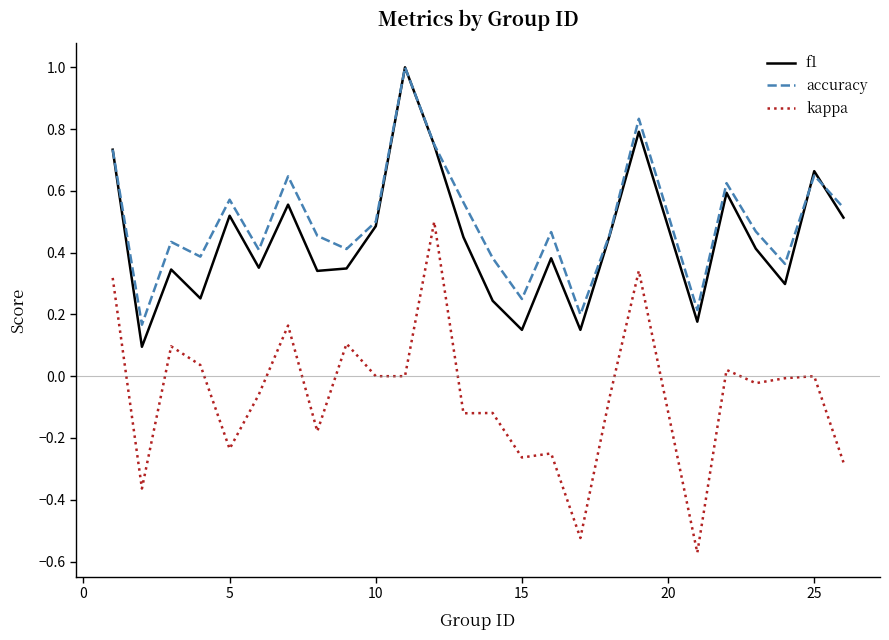

True or false: kappa and accuracy intersect in this chart.

False